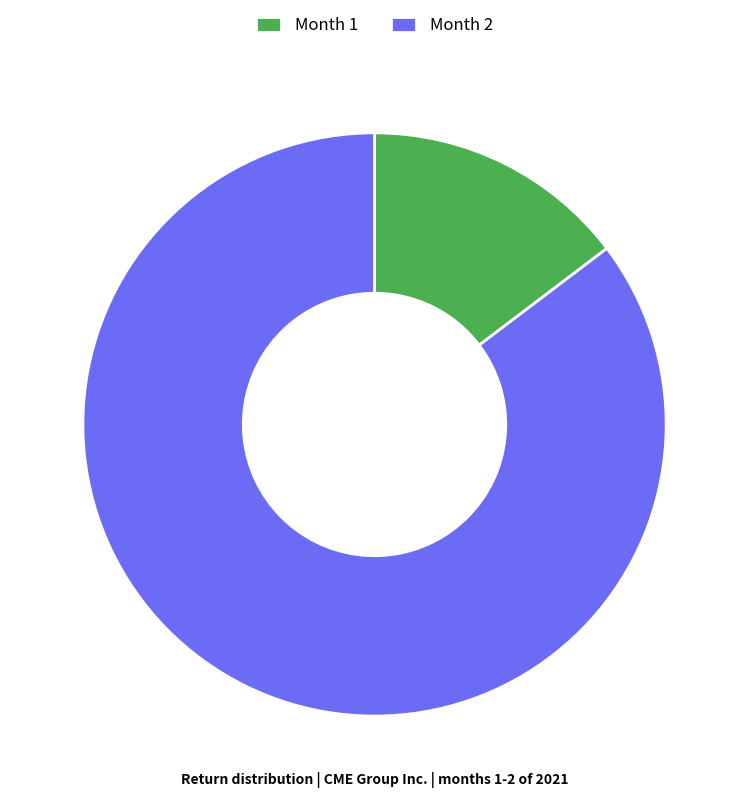

Rank the categories by value from highest to lowest.

Month 2, Month 1